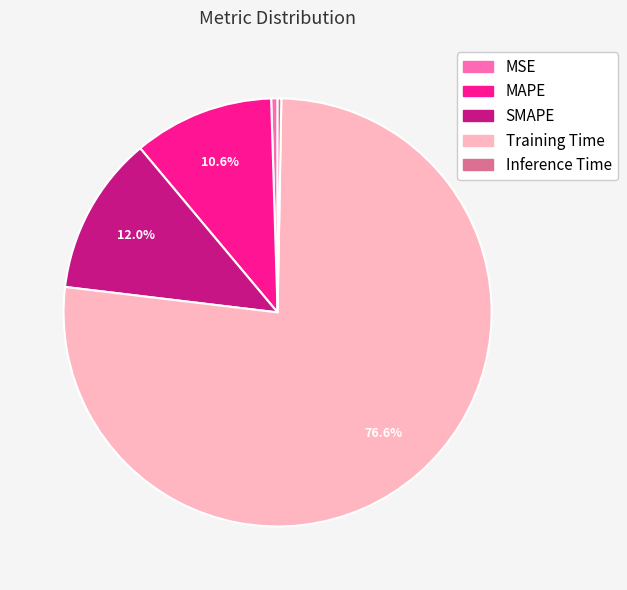

How many slices are in this pie chart?

5